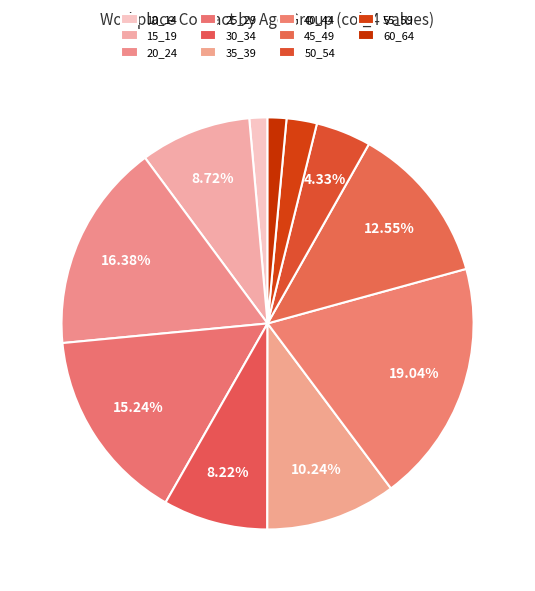

Count the number of slices in the pie.

11